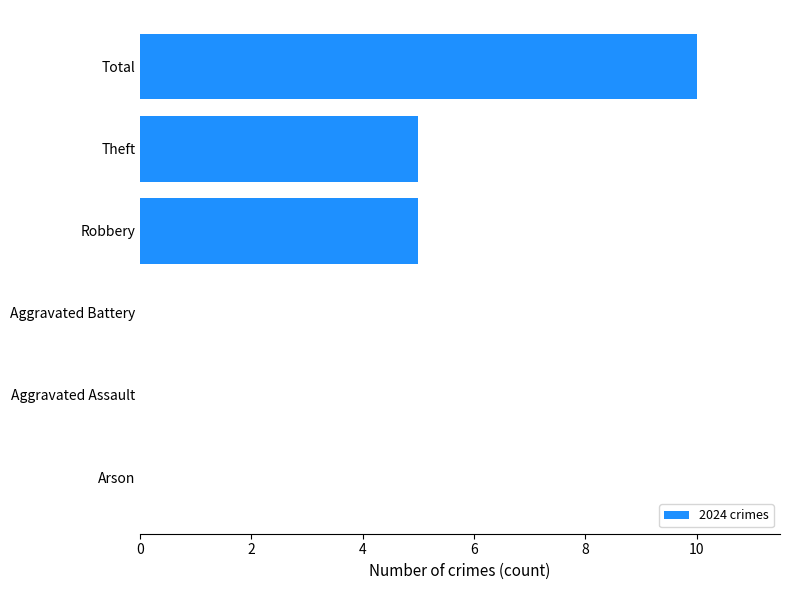

How many series are shown in this chart?

1